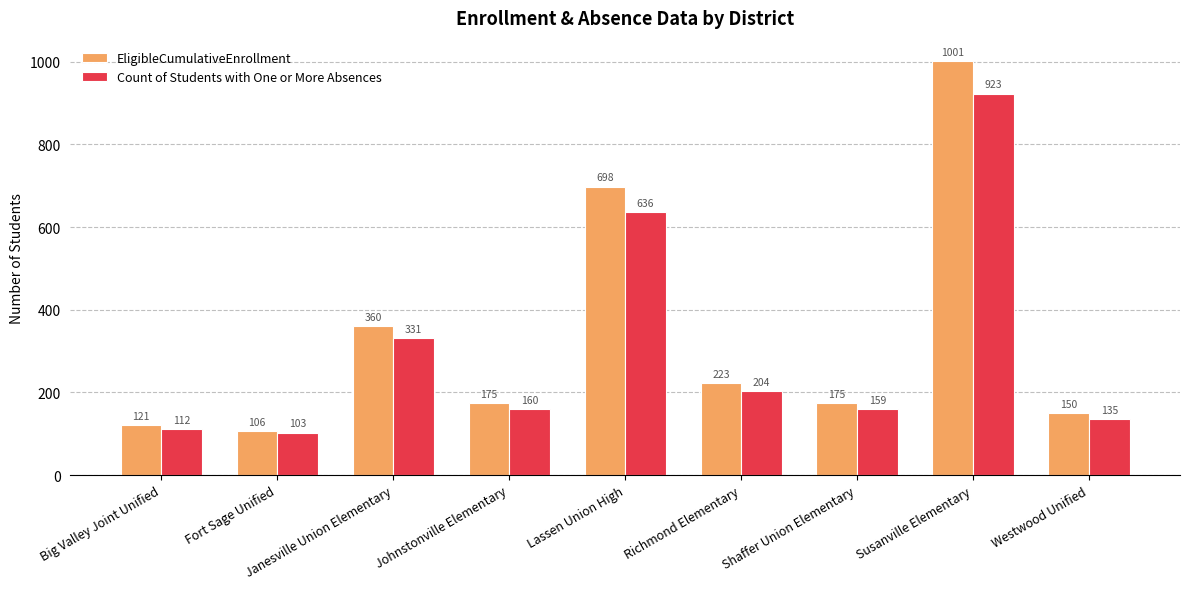

What is the total value across all series at Lassen Union High?

1334